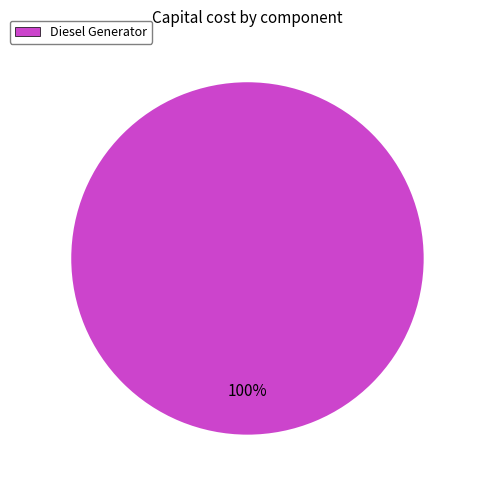

Rank the categories by value from highest to lowest.

Diesel Generator